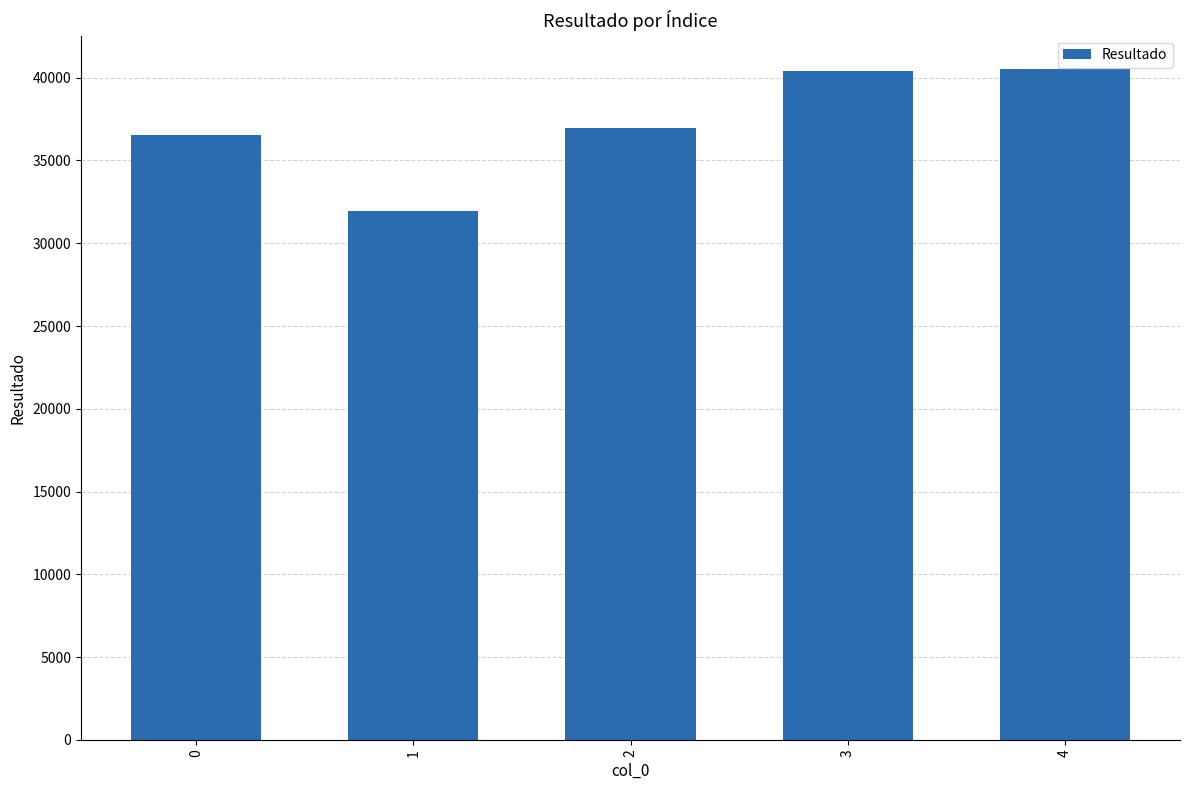

What is the greatest value displayed?

40515